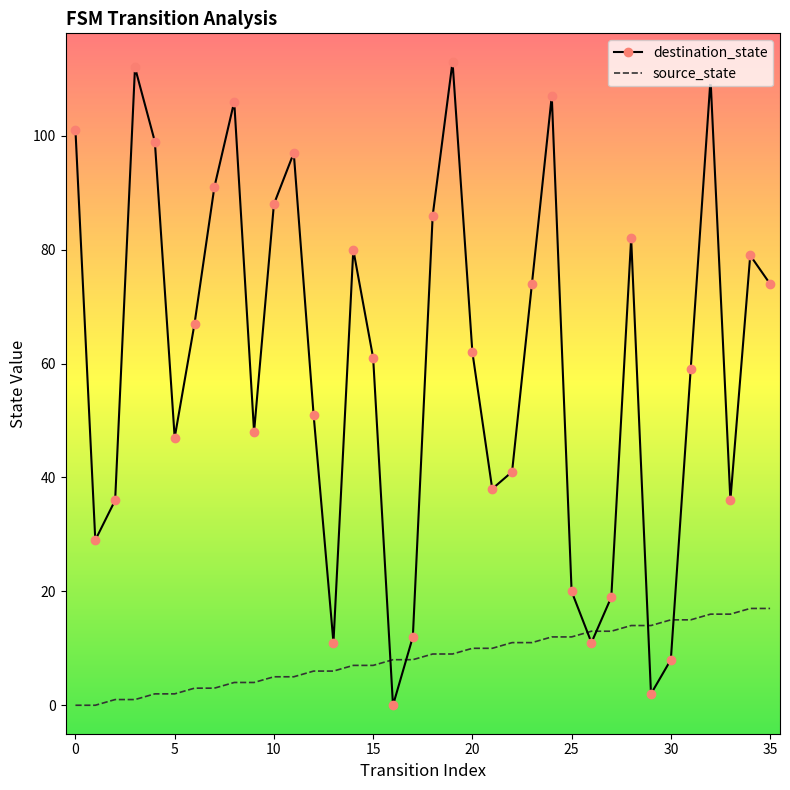

What is the difference between the maximum and minimum values in the destination_state series?

113